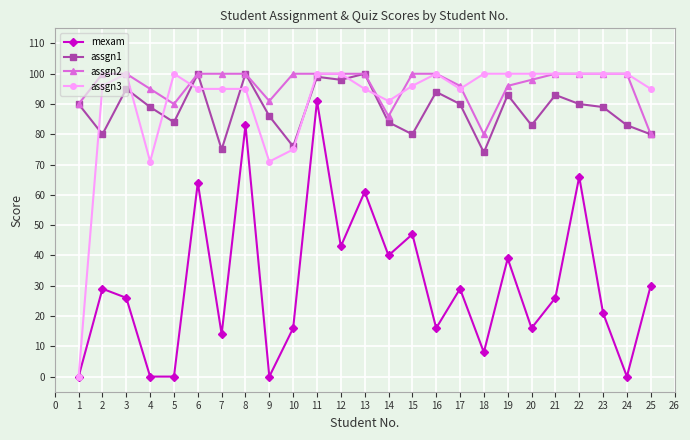

What is the average value of the assgn1 series?

88